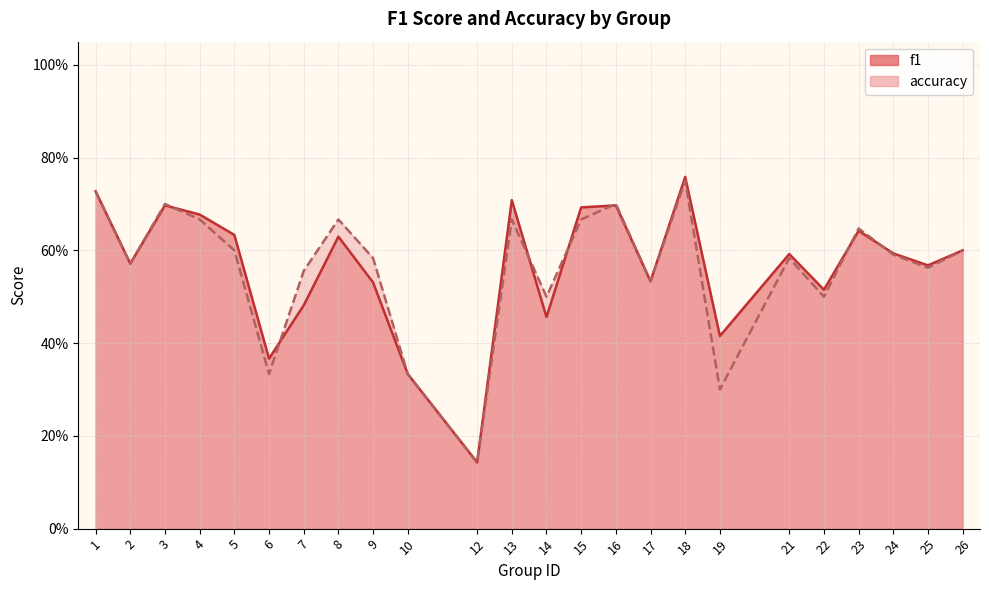

Reading left to right, transcribe all the data shown in this chart.

f1: 1=0.7	2=0.6	3=0.7	4=0.7	5=0.6	6=0.4	7=0.5	8=0.6	9=0.5	10=0.3	12=0.1	13=0.7	14=0.5	15=0.7	16=0.7	17=0.5	18=0.8	19=0.4	21=0.6	22=0.5	23=0.6	24=0.6	25=0.6	26=0.6
accuracy: 1=0.7	2=0.6	3=0.7	4=0.7	5=0.6	6=0.3	7=0.6	8=0.7	9=0.6	10=0.3	12=0.1	13=0.7	14=0.5	15=0.7	16=0.7	17=0.5	18=0.8	19=0.3	21=0.6	22=0.5	23=0.6	24=0.6	25=0.6	26=0.6